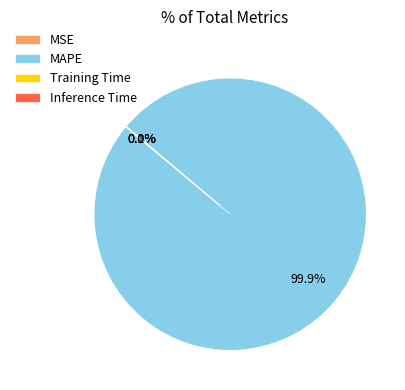

Which slice represents more than half of the pie?

MAPE